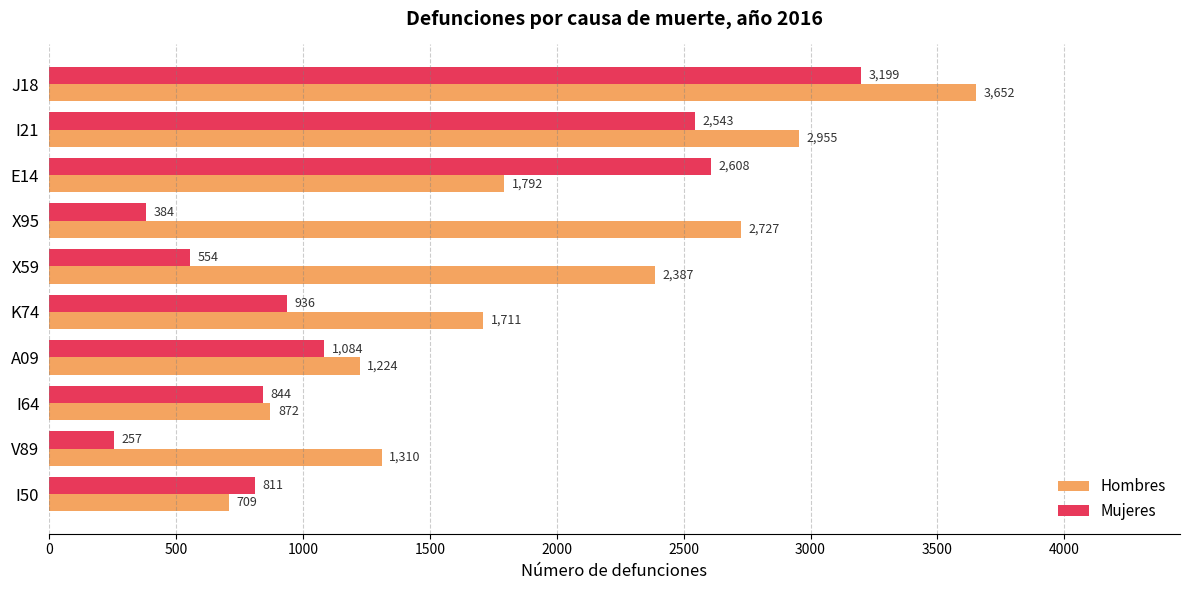

Is it true that Mujeres equals 2543 at I21?

True